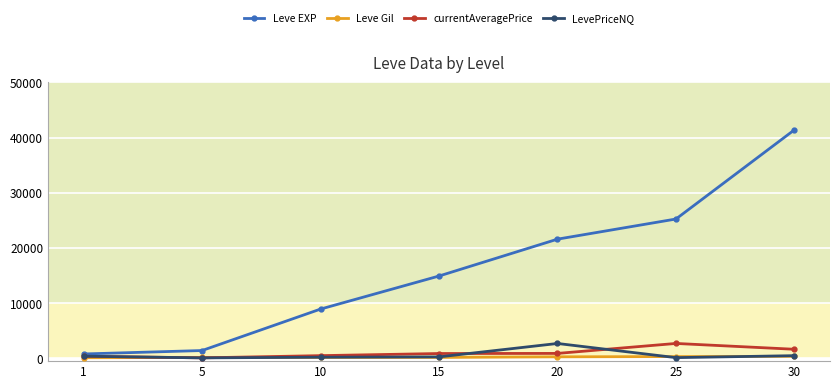

What is the sum of the LevePriceNQ values at 25 and 20?

2834.3